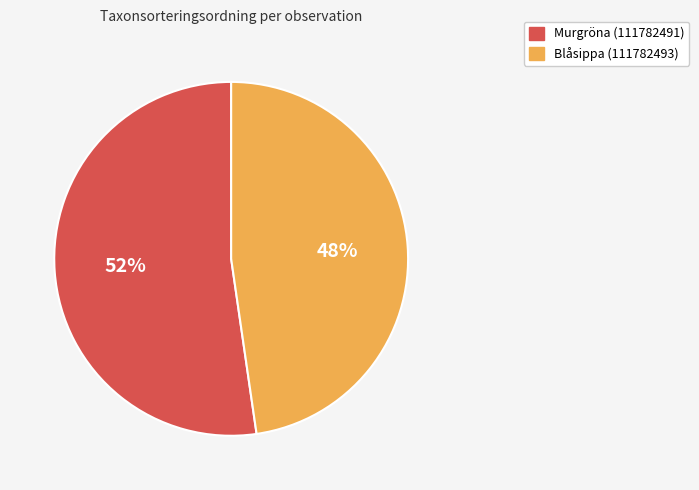

Combined, do Blåsippa (111782493) and Murgröna (111782491) account for over 50%?

Yes